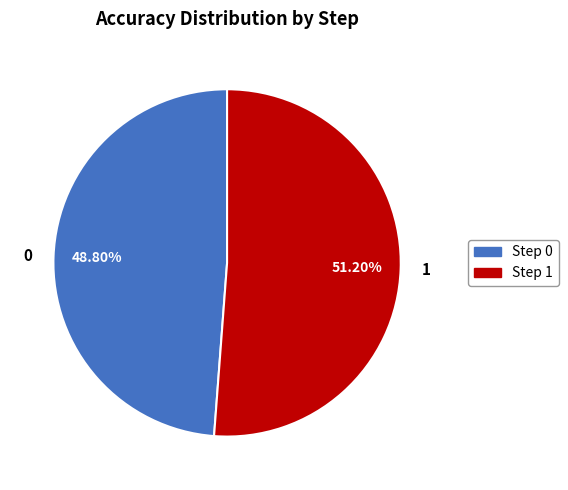

To the nearest percent, what portion does 1 represent?

51%